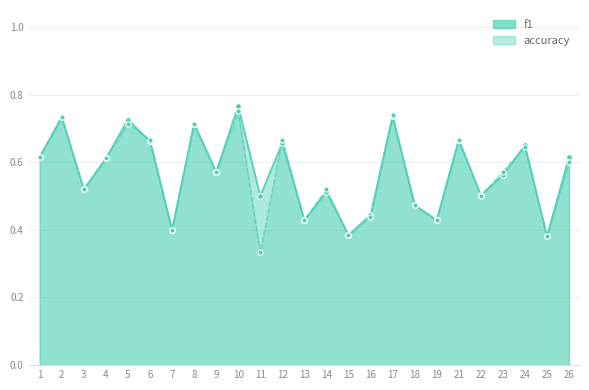

Which series has the largest total across all categories?

f1